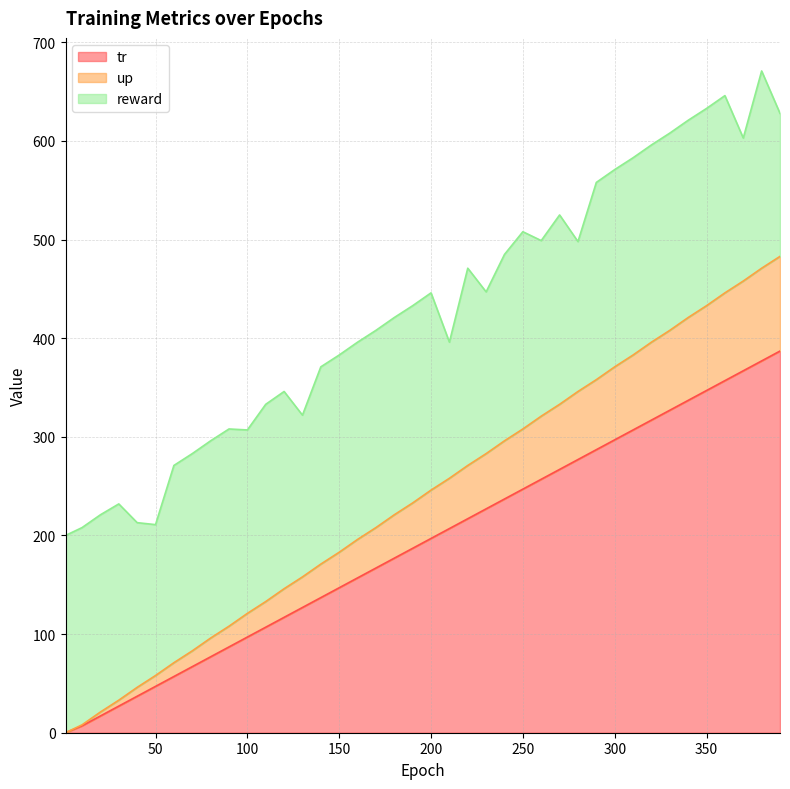

The value of tr at 300 is 496. True or false?

False